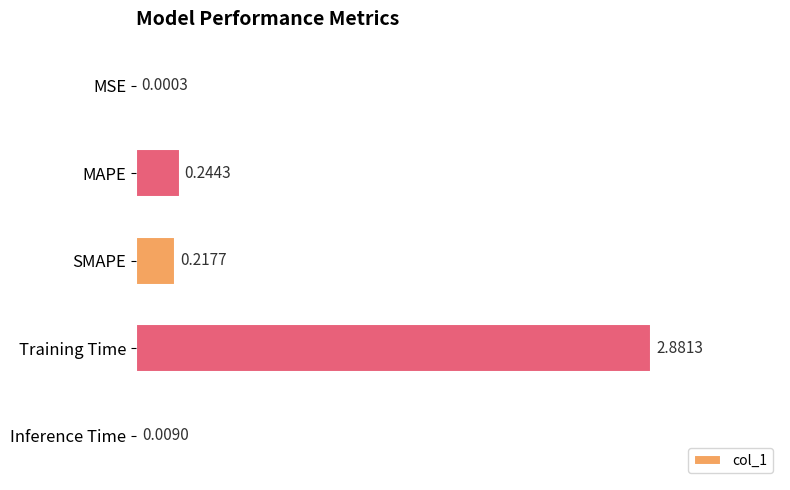

Which has a higher value, SMAPE or MAPE?

MAPE